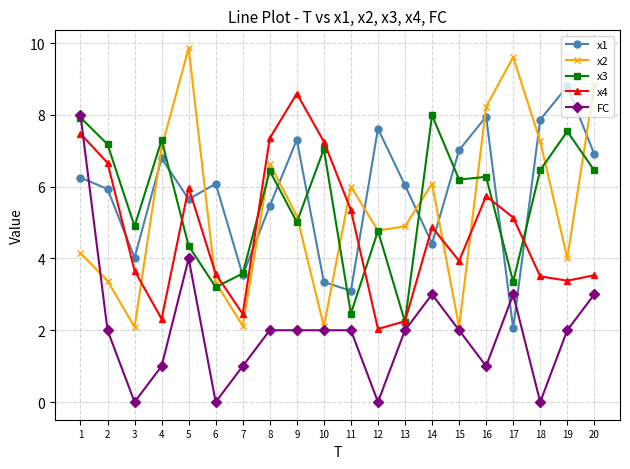

The x4 series shows 2.2 at 18. True or false?

False